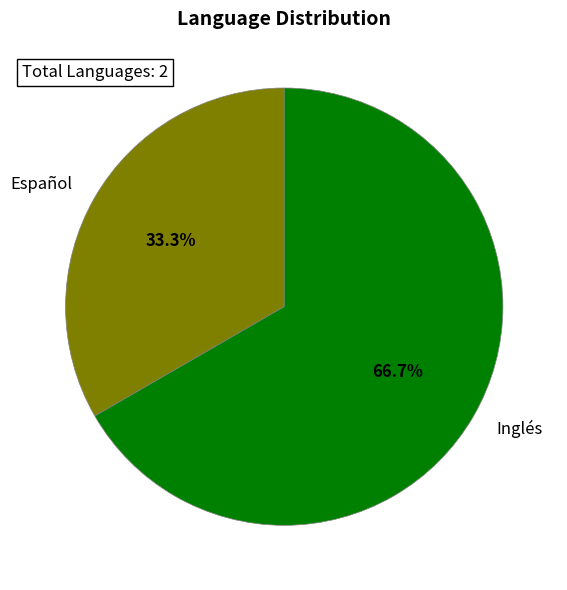

What is the ratio of the value at Inglés to the value at Español?

2.0